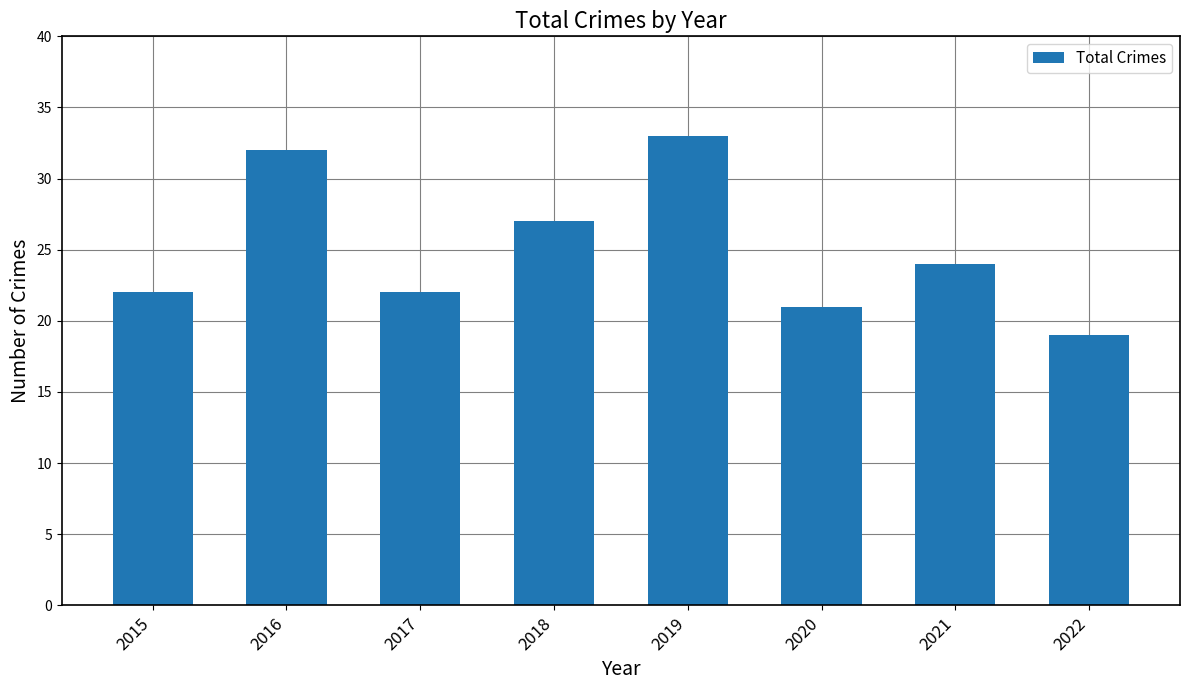

What is the sum of the values at 2016 and 2021?

56